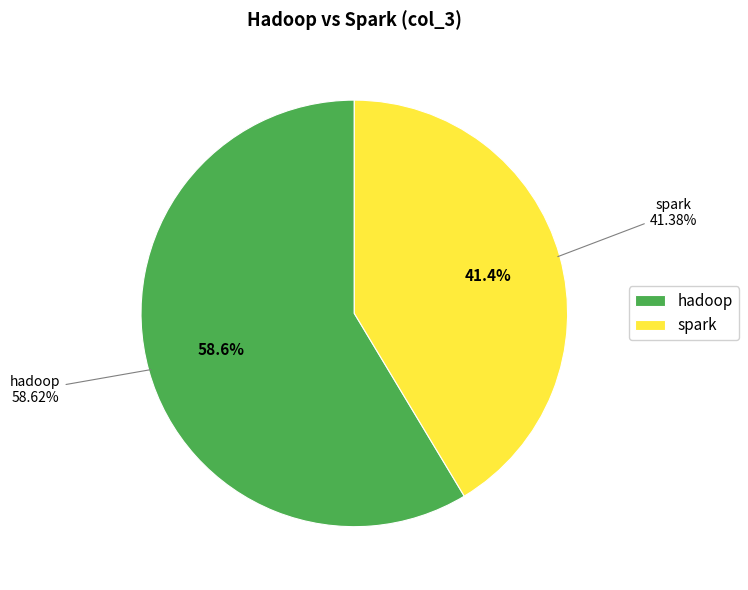

How many segments does this pie chart have?

2